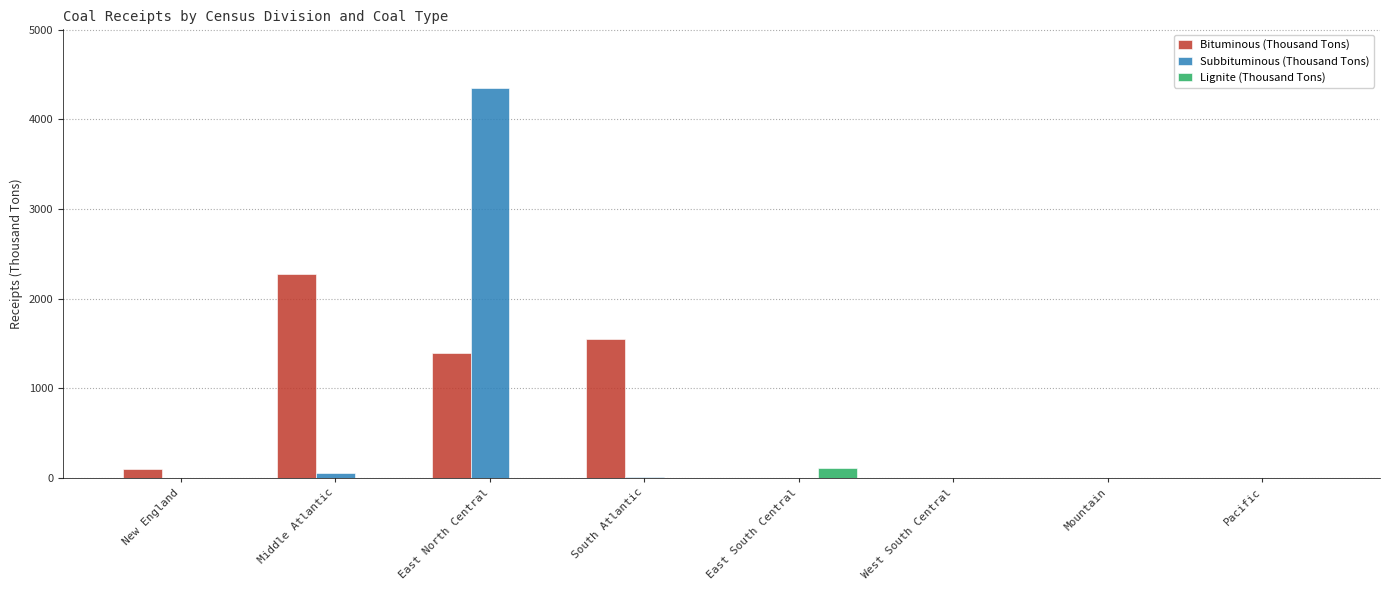

At which label does Subbituminous (Thousand Tons) reach its peak?

East North Central